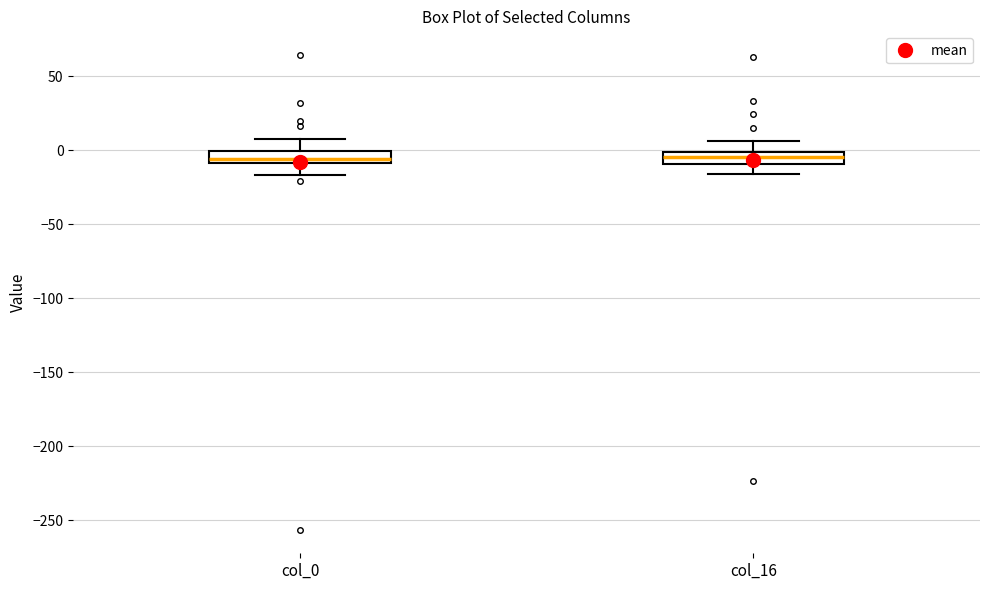

Reading left to right, transcribe this box plot: for each box, give where its median line is, the range the box spans, and where its two whiskers end, as read against the y-axis. The values are not printed on the chart, so give them approximately, as read against the axis.

col_0: median -5, box -10 to 0, whiskers -15 to 10
col_16: median -5, box -10 to 0, whiskers -15 to 5